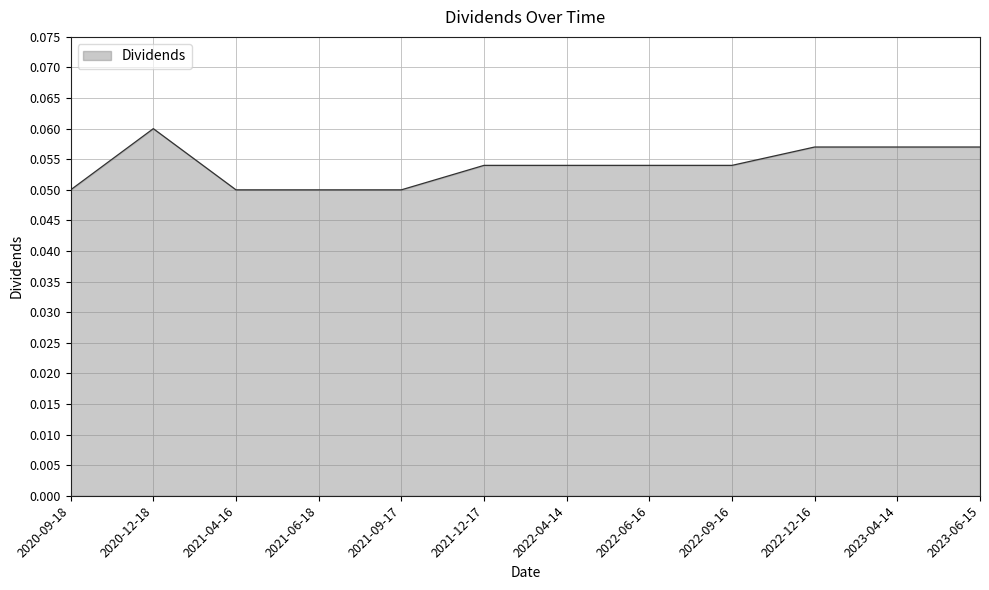

Where is the first local maximum?

2020-12-18